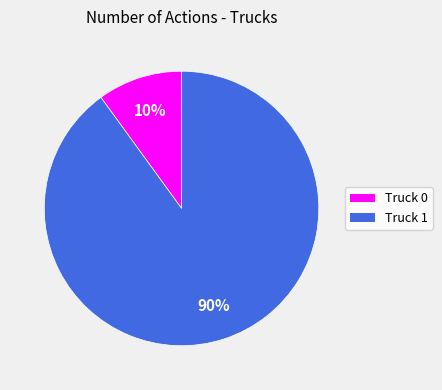

To the nearest percent, what percentage of the pie is Truck 1?

90%